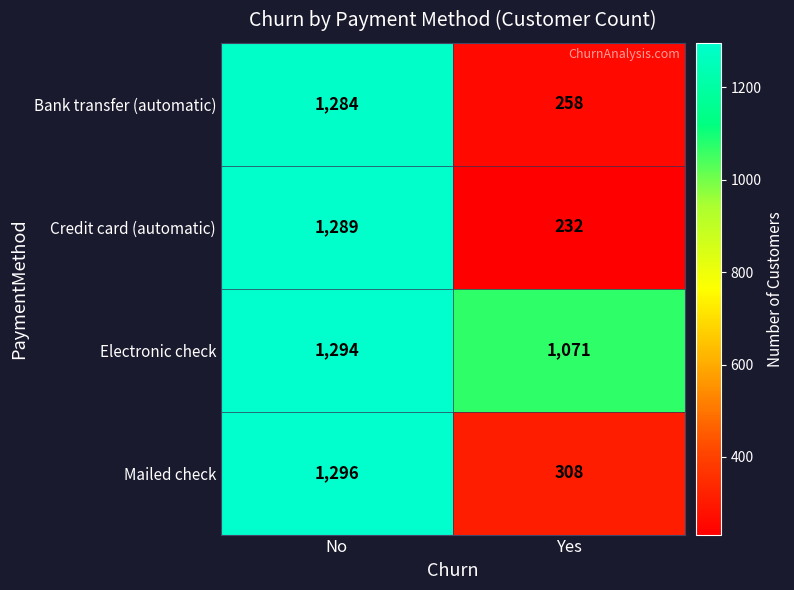

What is the sum of all Electronic check values?

2365